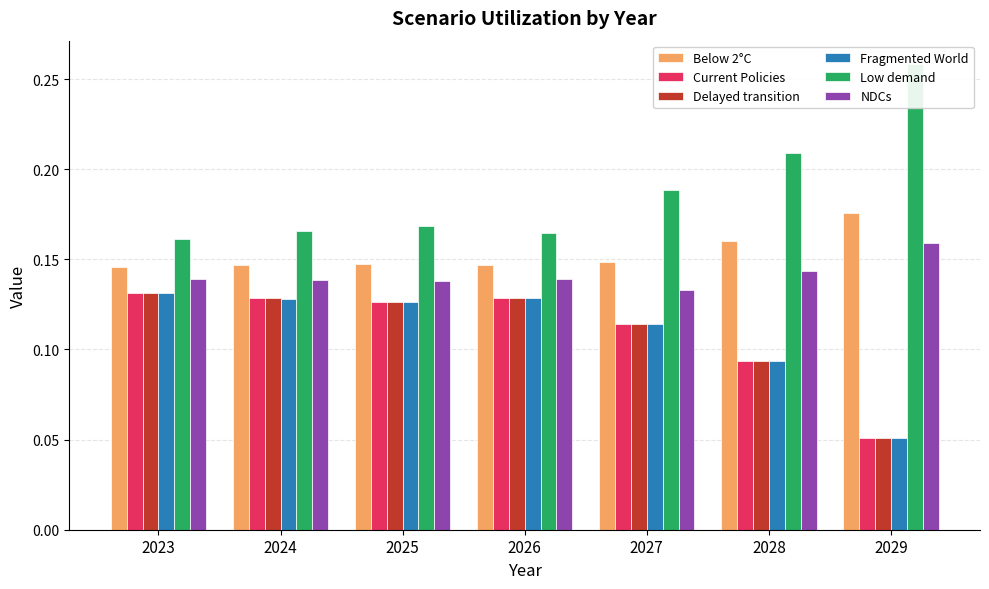

Is it true that Fragmented World equals 0.2 at 2028?

False